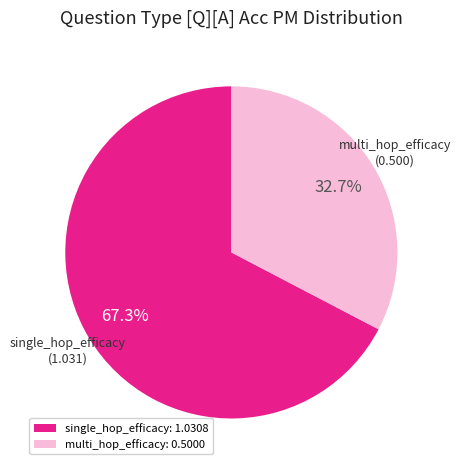

Count the number of slices in the pie.

2